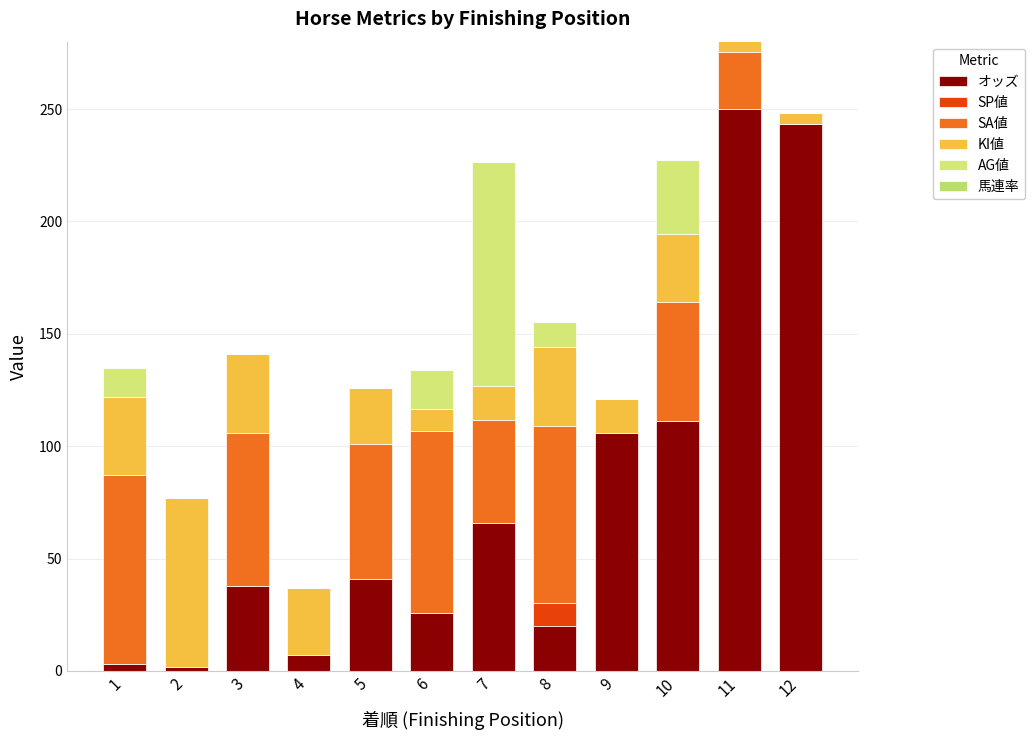

What are all the series names shown in the legend?

オッズ, SP値, SA値, KI値, AG値, 馬連率